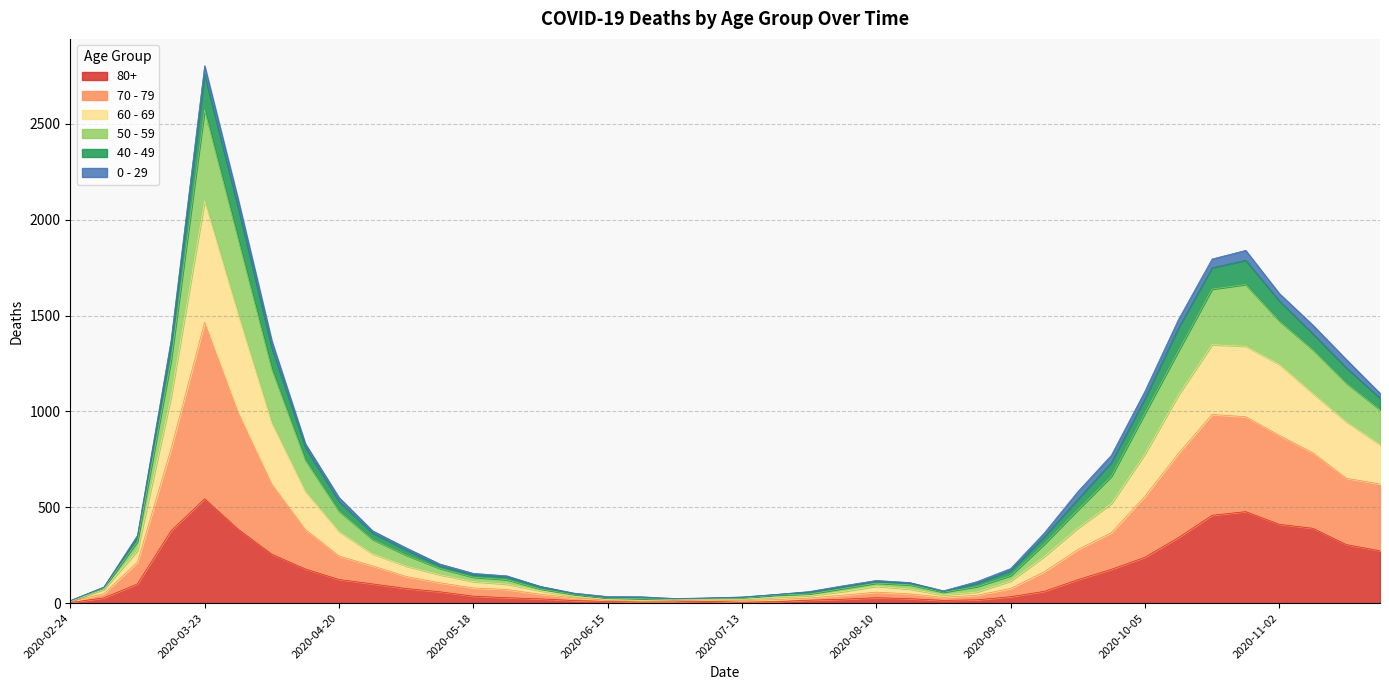

Does the chart have visible grid lines?

Yes